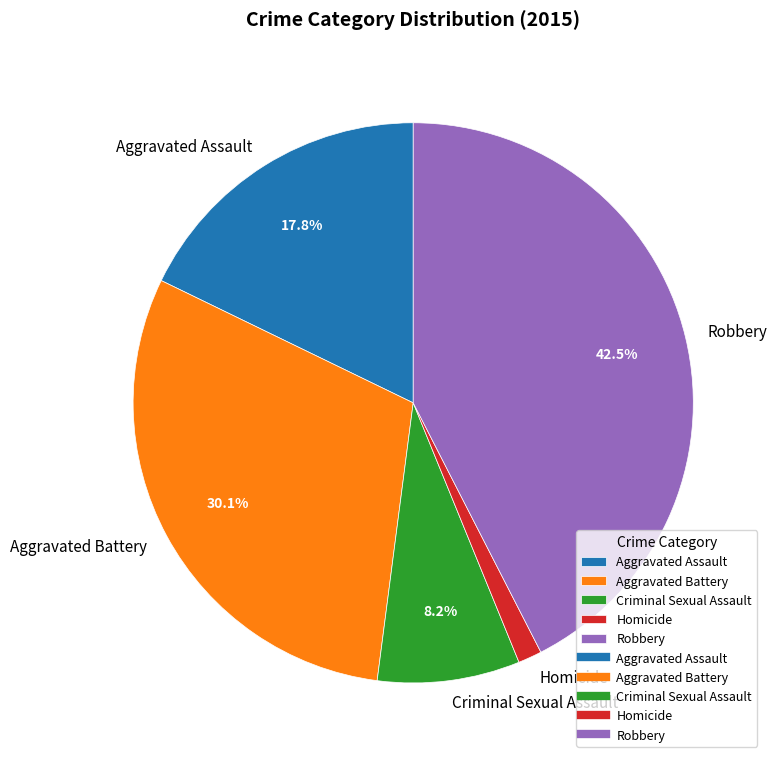

Count the number of slices in the pie.

5